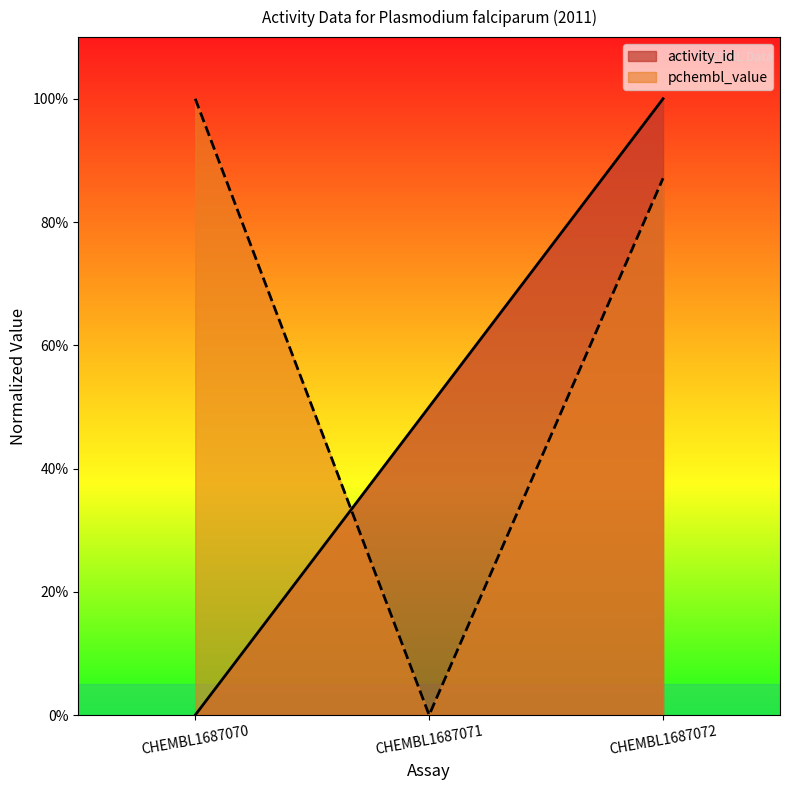

At CHEMBL1687071, list the series in order from largest to smallest.

activity_id, pchembl_value